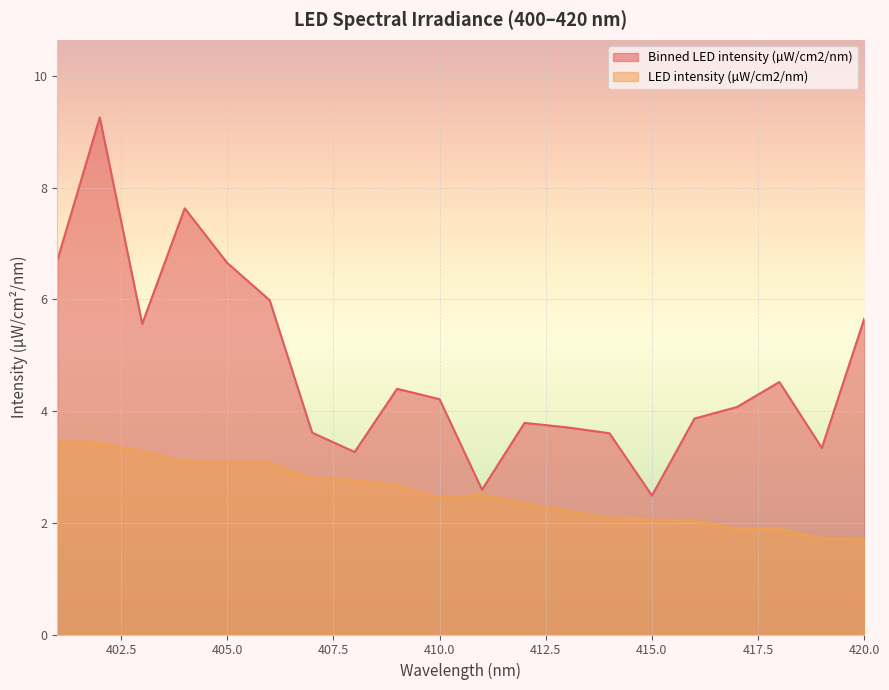

What is the sum of the Binned LED intensity (µW/cm2/nm) values at 403 and 401?

12.3